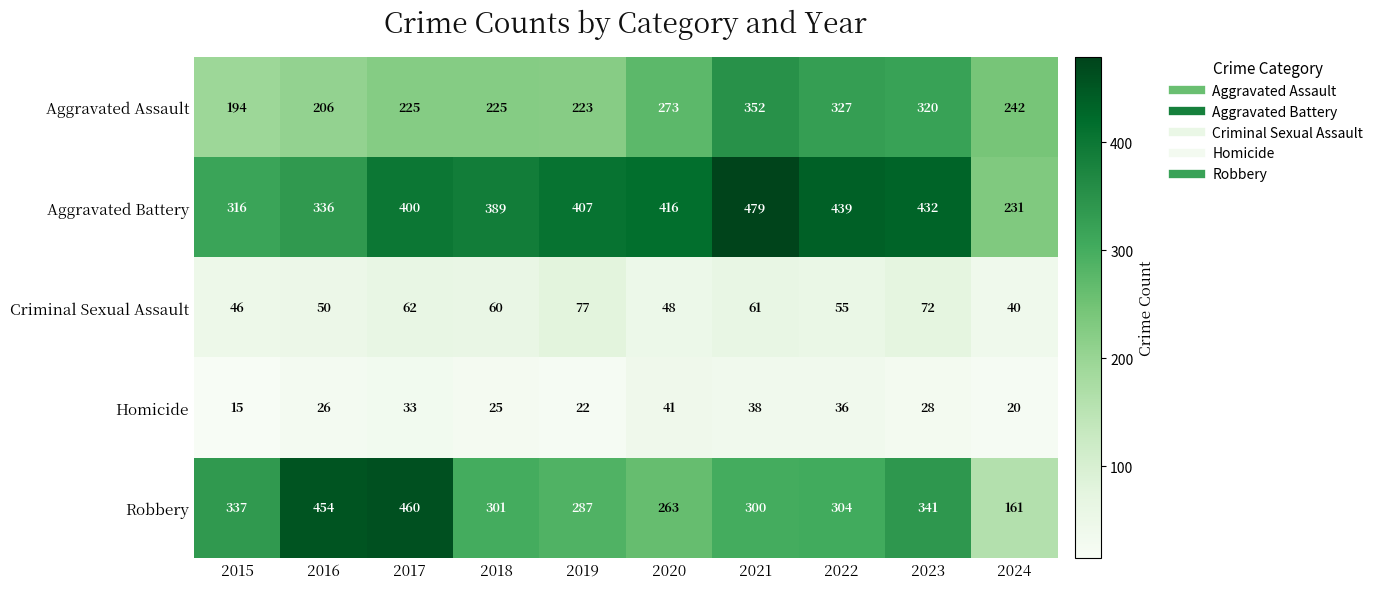

At 2023, list the series in order from smallest to largest.

Homicide, Criminal Sexual Assault, Aggravated Assault, Robbery, Aggravated Battery